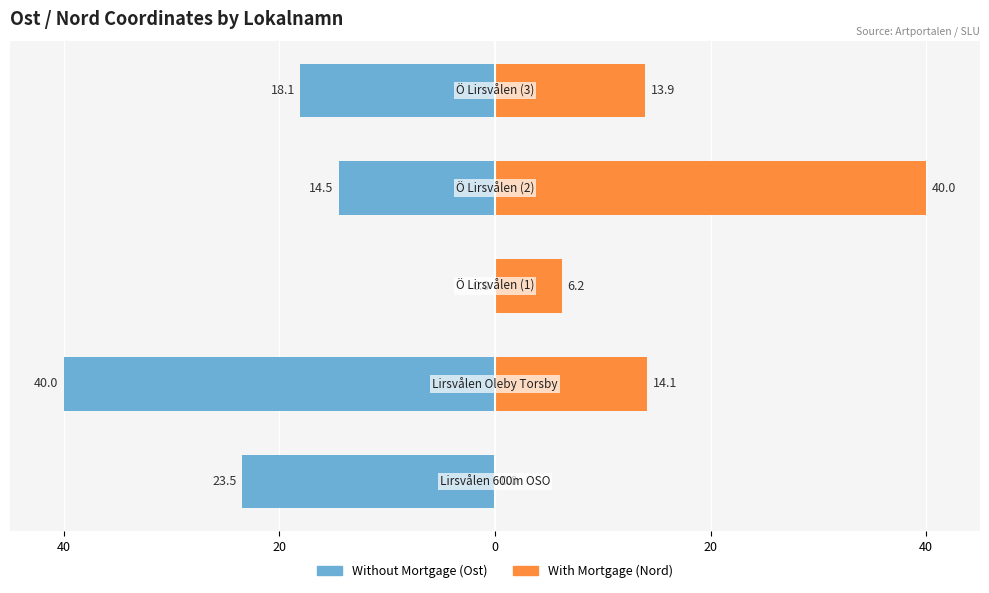

How many bars are there in each group?

2